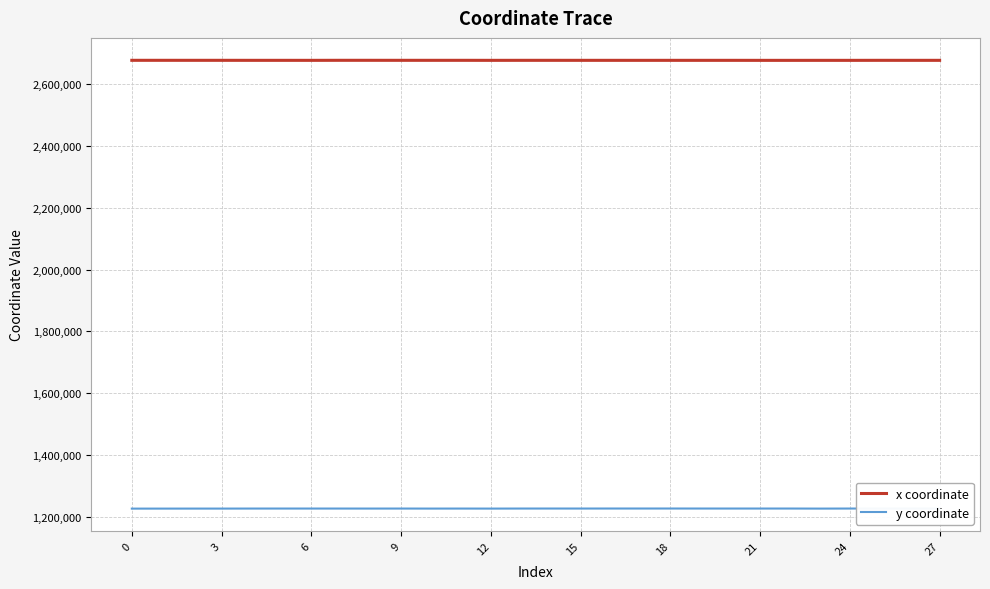

Which series has the largest total across all categories?

x coordinate